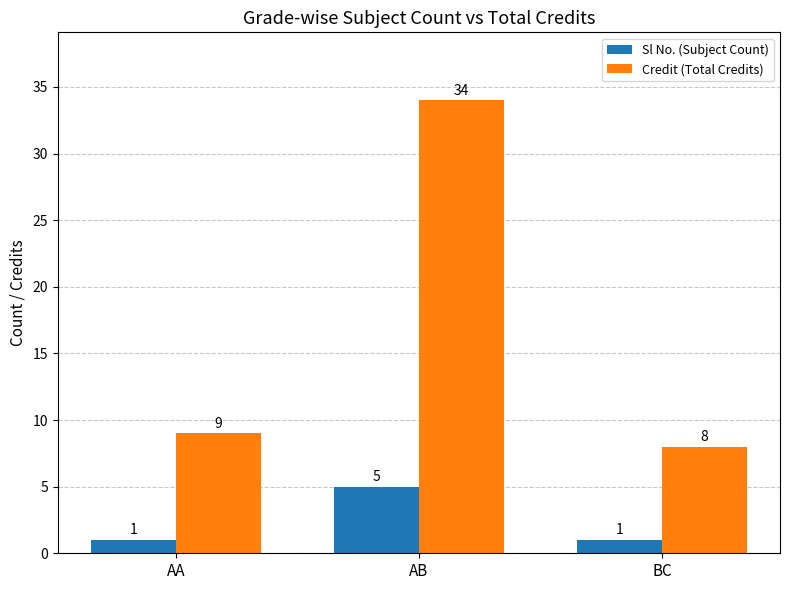

Which category has the lowest value in the Credit (Total Credits) series?

BC